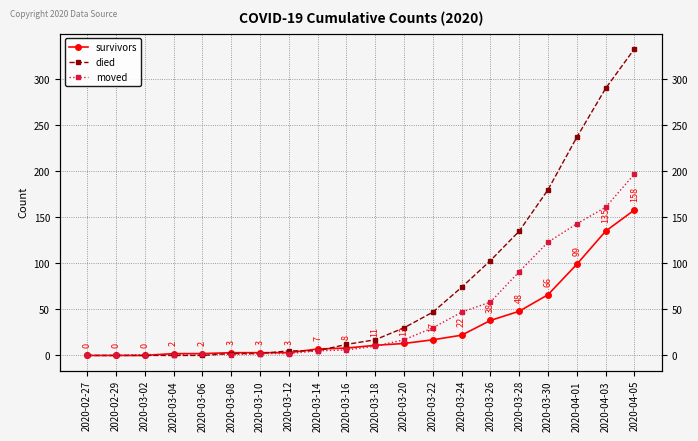

What is the spread (max minus min) of values at 2020-03-04?

2